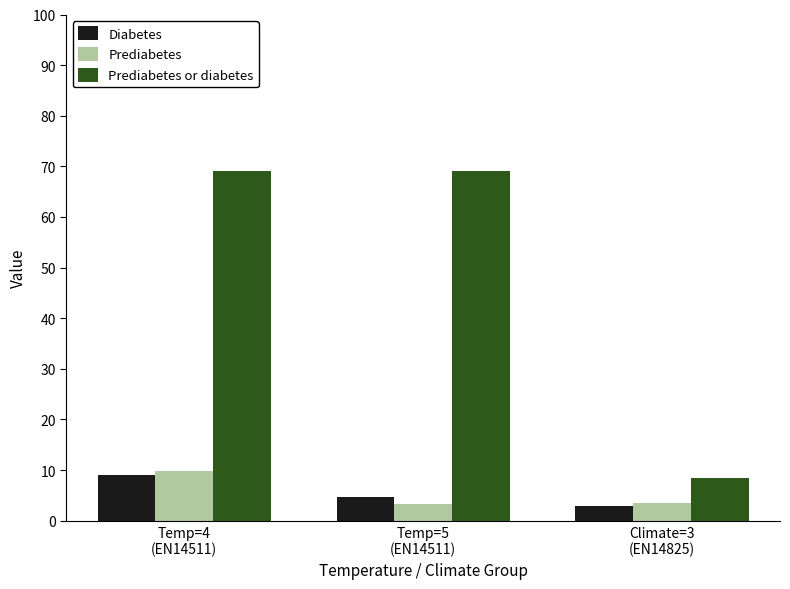

Reading left to right, what are all the values shown in this chart?

Diabetes: Temp=4
(EN14511)=9.0	Temp=5
(EN14511)=4.7	Climate=3
(EN14825)=2.9
Prediabetes: Temp=4
(EN14511)=9.8	Temp=5
(EN14511)=3.4	Climate=3
(EN14825)=3.4
Prediabetes or diabetes: Temp=4
(EN14511)=69.0	Temp=5
(EN14511)=69.0	Climate=3
(EN14825)=8.4